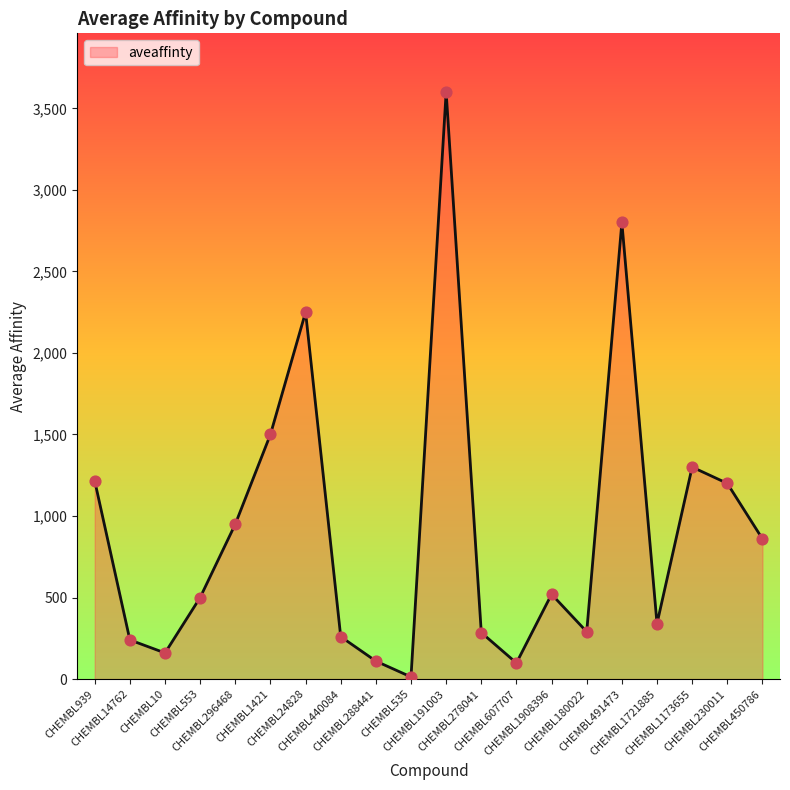

What is the change in value from CHEMBL10 to CHEMBL491473?

+2640.0